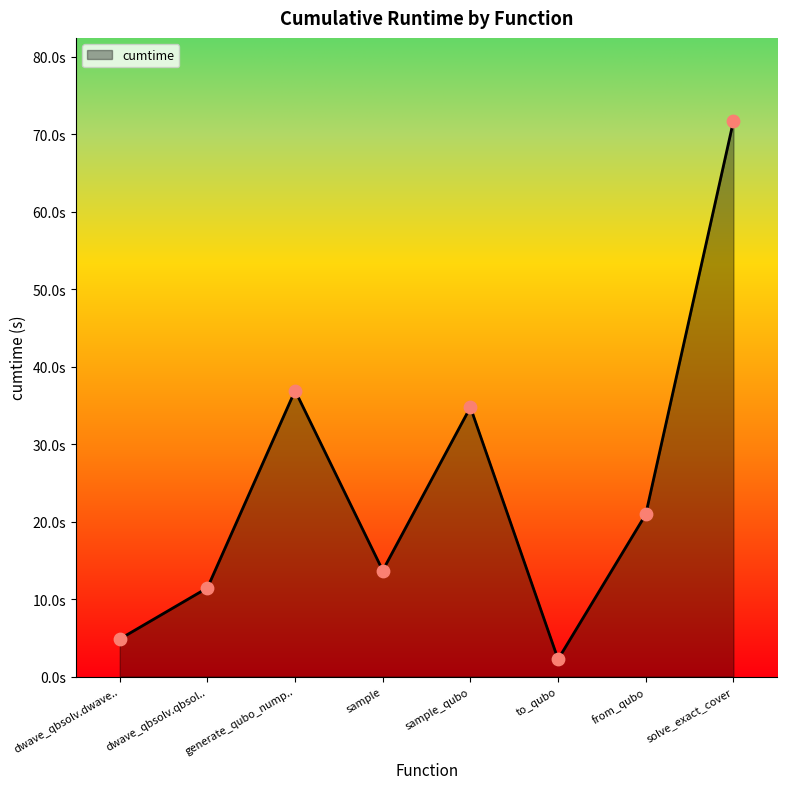

What is the change in value from dwave_qbsolv.dwave.. to from_qubo?

+16.1